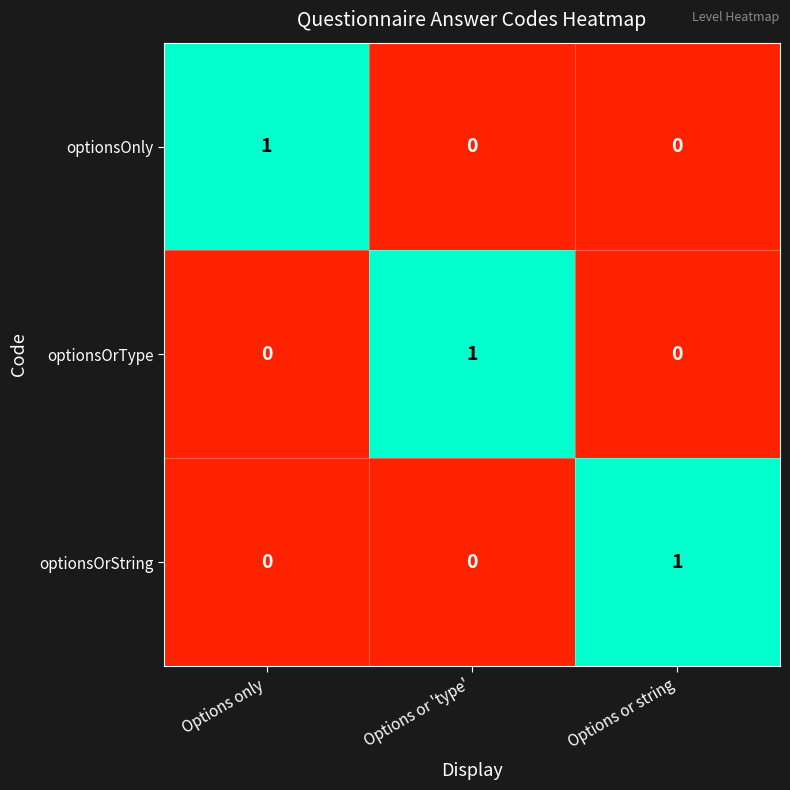

Reading left to right, transcribe all the data shown in this chart.

optionsOnly: 1	0	0
optionsOrType: 0	1	0
optionsOrString: 0	0	1